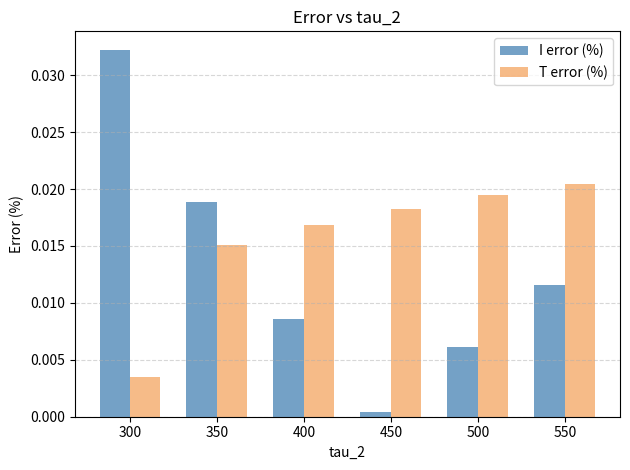

List the series in order of their overall mean, lowest first.

I error (%), T error (%)